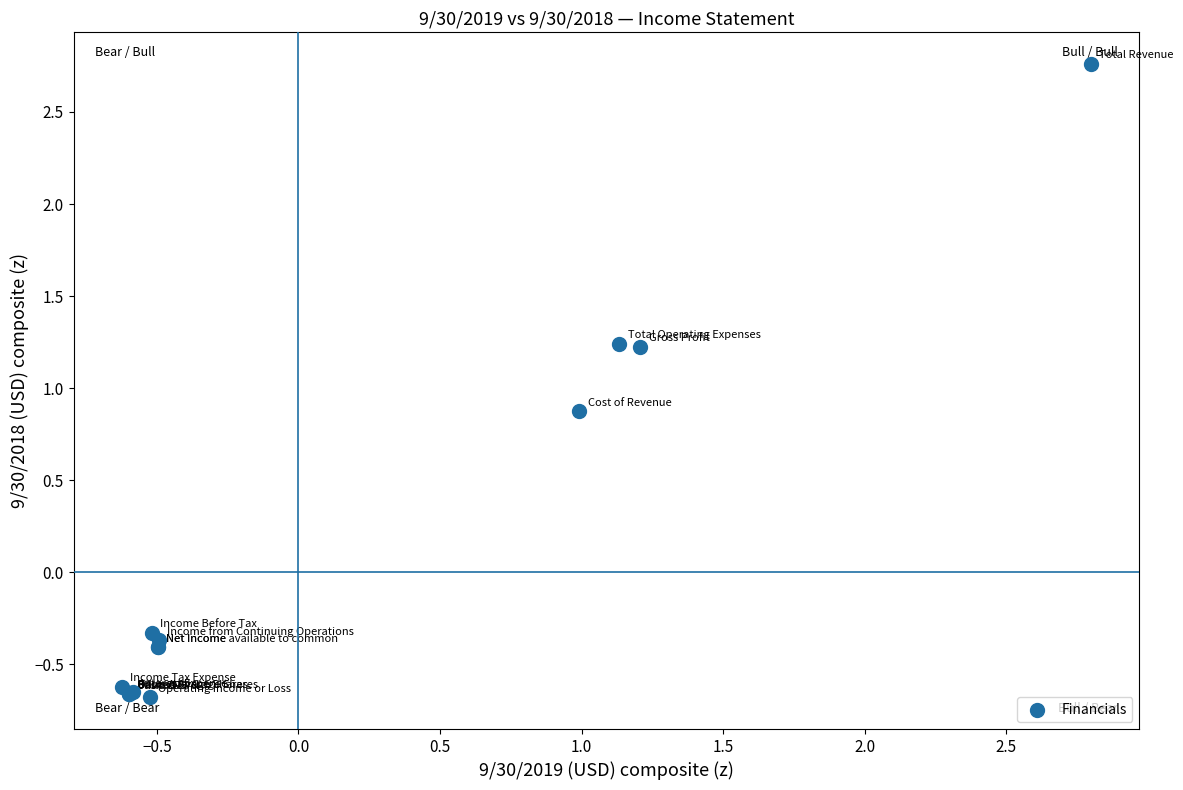

What Y value in the scatter plot is closest to 1?

0.9